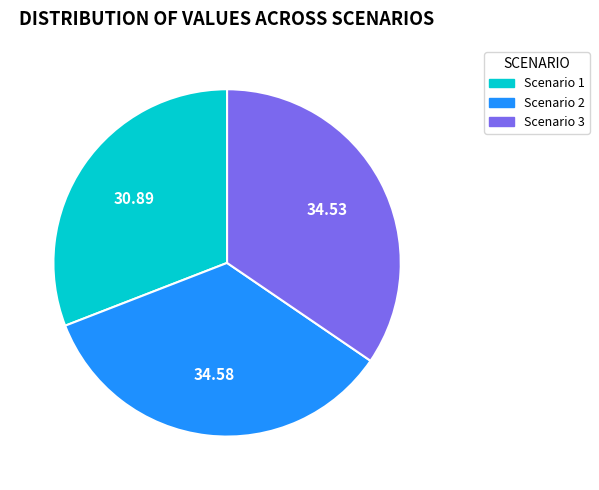

Is there any slice that represents more than half of the pie?

No